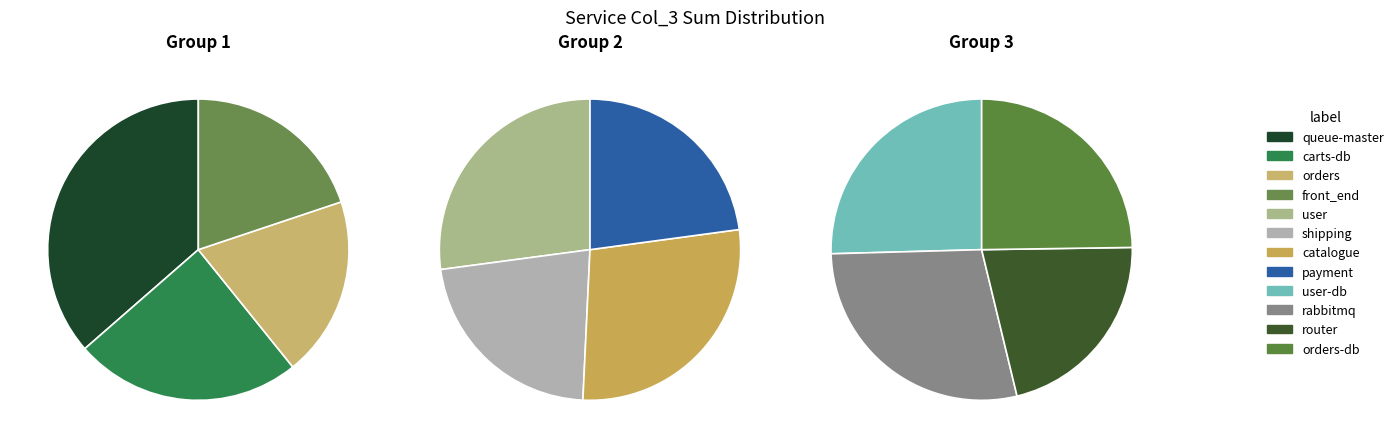

Rank the categories by value from lowest to highest.

shipping, payment, router, orders, front_end, orders-db, user, user-db, catalogue, carts-db, rabbitmq, queue-master